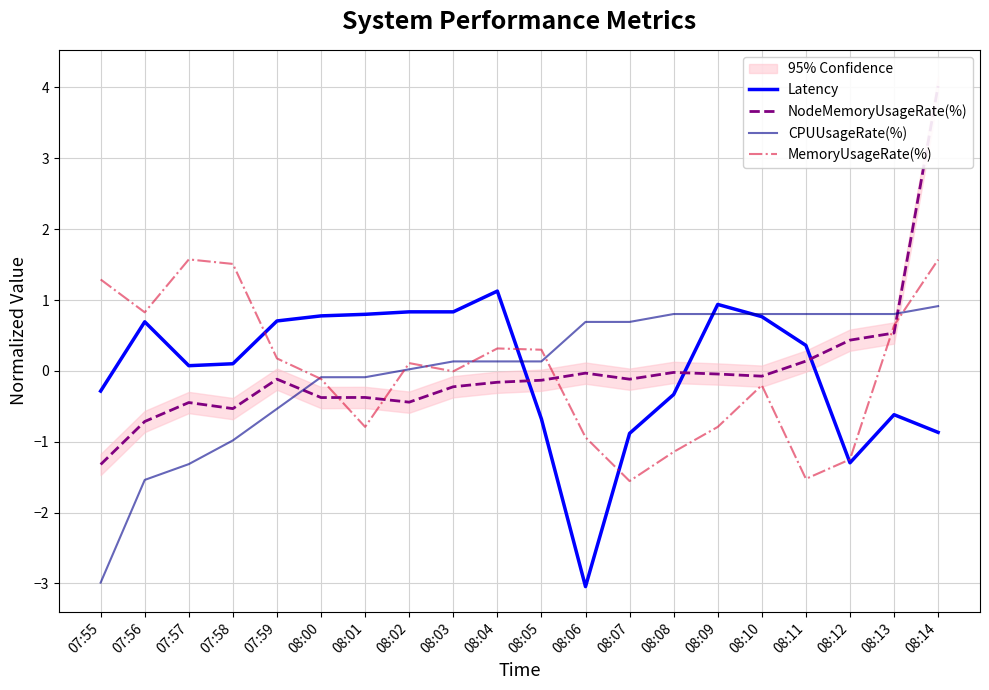

What is the difference between the maximum and minimum values in the Latency series?

4.2